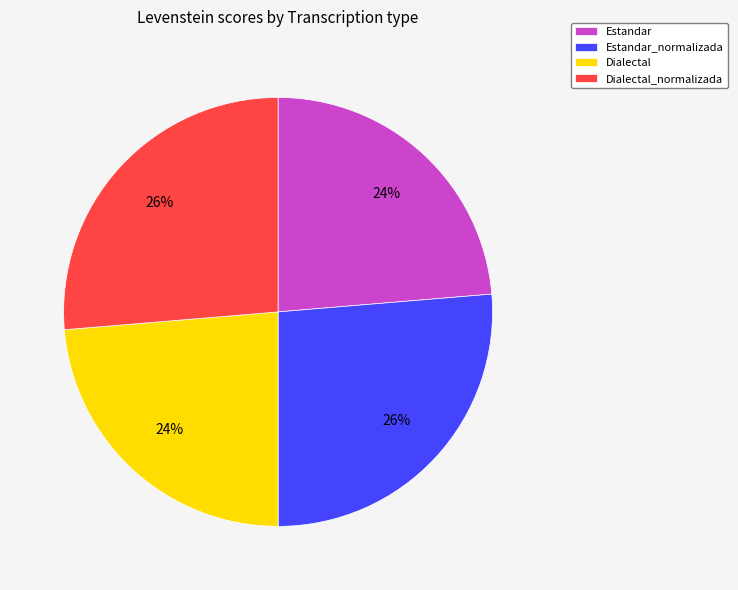

Is the sum of Dialectal and Estandar greater than half?

No